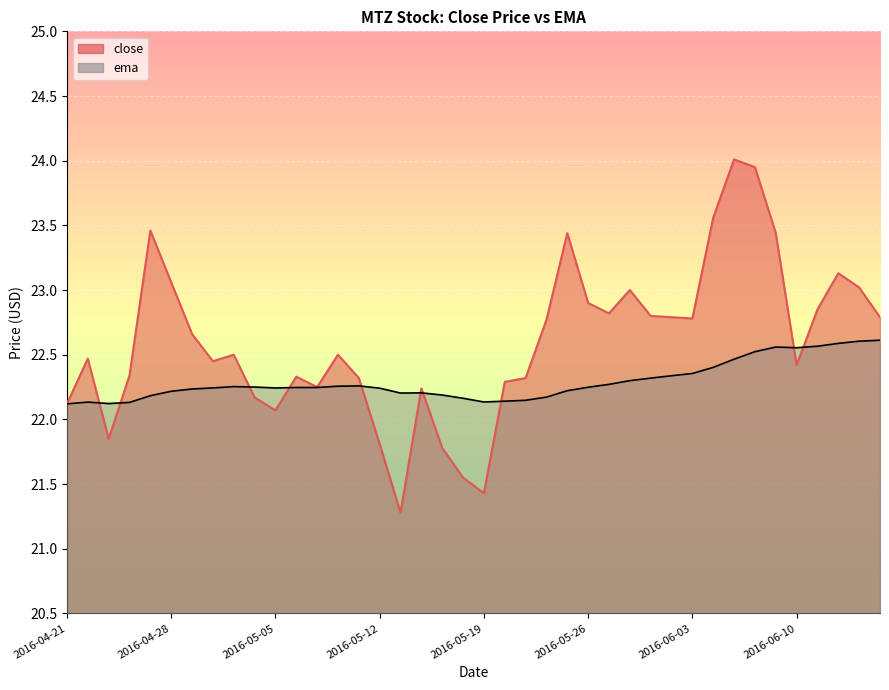

Which has a higher value, 2016-04-29 or 2016-05-25?

2016-05-25